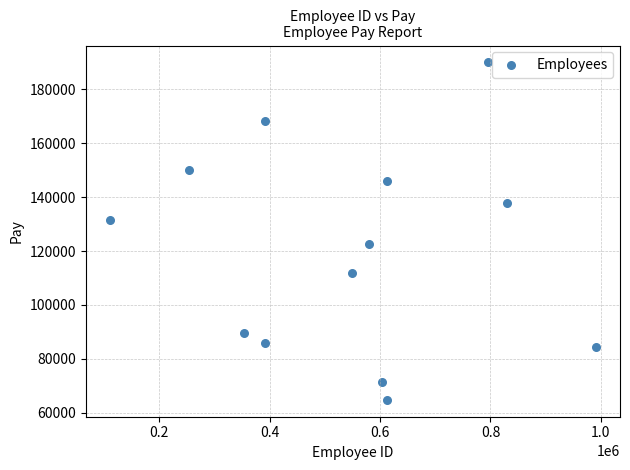

What is the range of Y values (max minus min)?

125267